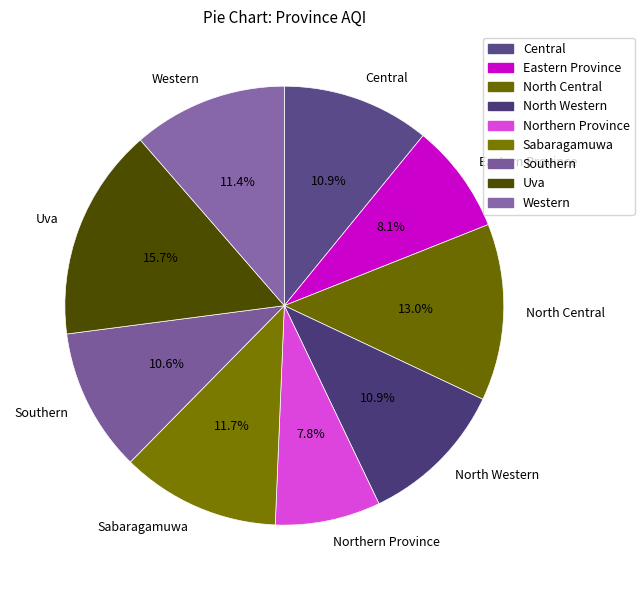

What is the ratio of the value at Southern to the value at North Western?

1.0